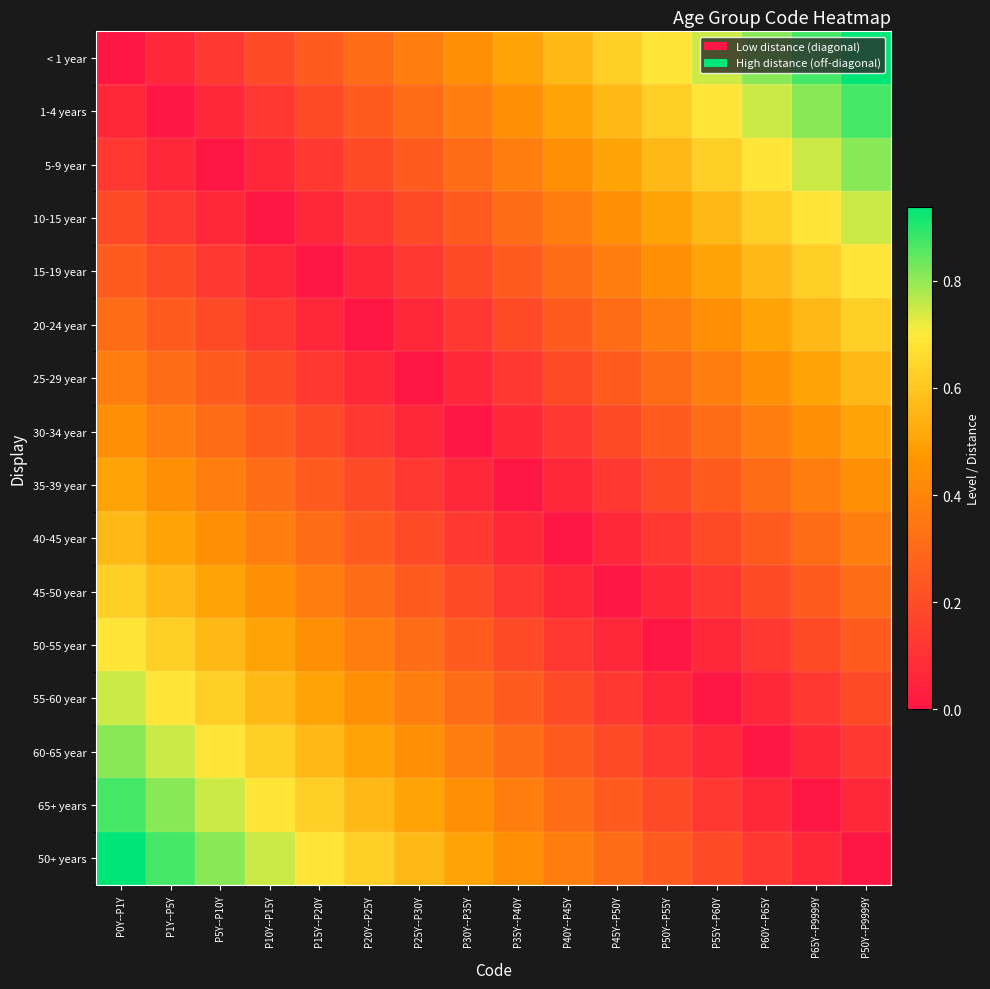

Reading left to right, extract all data points from this chart.

< 1 year: P0Y--P1Y=0.0	P1Y--P5Y=0.1	P5Y--P10Y=0.1	P10Y--P15Y=0.2	P15Y--P20Y=0.2	P20Y--P25Y=0.3	P25Y--P30Y=0.4	P30Y--P35Y=0.4	P35Y--P40Y=0.5	P40Y--P45Y=0.6	P45Y--P50Y=0.6	P50Y--P55Y=0.7	P55Y--P60Y=0.8	P60Y--P65Y=0.8	P65Y--P9999Y=0.9	P50Y--P9999Y=0.9
1-4 years: P0Y--P1Y=0.1	P1Y--P5Y=0.0	P5Y--P10Y=0.1	P10Y--P15Y=0.1	P15Y--P20Y=0.2	P20Y--P25Y=0.2	P25Y--P30Y=0.3	P30Y--P35Y=0.4	P35Y--P40Y=0.4	P40Y--P45Y=0.5	P45Y--P50Y=0.6	P50Y--P55Y=0.6	P55Y--P60Y=0.7	P60Y--P65Y=0.8	P65Y--P9999Y=0.8	P50Y--P9999Y=0.9
5-9 year: P0Y--P1Y=0.1	P1Y--P5Y=0.1	P5Y--P10Y=0.0	P10Y--P15Y=0.1	P15Y--P20Y=0.1	P20Y--P25Y=0.2	P25Y--P30Y=0.2	P30Y--P35Y=0.3	P35Y--P40Y=0.4	P40Y--P45Y=0.4	P45Y--P50Y=0.5	P50Y--P55Y=0.6	P55Y--P60Y=0.6	P60Y--P65Y=0.7	P65Y--P9999Y=0.8	P50Y--P9999Y=0.8
10-15 year: P0Y--P1Y=0.2	P1Y--P5Y=0.1	P5Y--P10Y=0.1	P10Y--P15Y=0.0	P15Y--P20Y=0.1	P20Y--P25Y=0.1	P25Y--P30Y=0.2	P30Y--P35Y=0.2	P35Y--P40Y=0.3	P40Y--P45Y=0.4	P45Y--P50Y=0.4	P50Y--P55Y=0.5	P55Y--P60Y=0.6	P60Y--P65Y=0.6	P65Y--P9999Y=0.7	P50Y--P9999Y=0.8
15-19 year: P0Y--P1Y=0.2	P1Y--P5Y=0.2	P5Y--P10Y=0.1	P10Y--P15Y=0.1	P15Y--P20Y=0.0	P20Y--P25Y=0.1	P25Y--P30Y=0.1	P30Y--P35Y=0.2	P35Y--P40Y=0.2	P40Y--P45Y=0.3	P45Y--P50Y=0.4	P50Y--P55Y=0.4	P55Y--P60Y=0.5	P60Y--P65Y=0.6	P65Y--P9999Y=0.6	P50Y--P9999Y=0.7
20-24 year: P0Y--P1Y=0.3	P1Y--P5Y=0.2	P5Y--P10Y=0.2	P10Y--P15Y=0.1	P15Y--P20Y=0.1	P20Y--P25Y=0.0	P25Y--P30Y=0.1	P30Y--P35Y=0.1	P35Y--P40Y=0.2	P40Y--P45Y=0.2	P45Y--P50Y=0.3	P50Y--P55Y=0.4	P55Y--P60Y=0.4	P60Y--P65Y=0.5	P65Y--P9999Y=0.6	P50Y--P9999Y=0.6
25-29 year: P0Y--P1Y=0.4	P1Y--P5Y=0.3	P5Y--P10Y=0.2	P10Y--P15Y=0.2	P15Y--P20Y=0.1	P20Y--P25Y=0.1	P25Y--P30Y=0.0	P30Y--P35Y=0.1	P35Y--P40Y=0.1	P40Y--P45Y=0.2	P45Y--P50Y=0.2	P50Y--P55Y=0.3	P55Y--P60Y=0.4	P60Y--P65Y=0.4	P65Y--P9999Y=0.5	P50Y--P9999Y=0.6
30-34 year: P0Y--P1Y=0.4	P1Y--P5Y=0.4	P5Y--P10Y=0.3	P10Y--P15Y=0.2	P15Y--P20Y=0.2	P20Y--P25Y=0.1	P25Y--P30Y=0.1	P30Y--P35Y=0.0	P35Y--P40Y=0.1	P40Y--P45Y=0.1	P45Y--P50Y=0.2	P50Y--P55Y=0.2	P55Y--P60Y=0.3	P60Y--P65Y=0.4	P65Y--P9999Y=0.4	P50Y--P9999Y=0.5
35-39 year: P0Y--P1Y=0.5	P1Y--P5Y=0.4	P5Y--P10Y=0.4	P10Y--P15Y=0.3	P15Y--P20Y=0.2	P20Y--P25Y=0.2	P25Y--P30Y=0.1	P30Y--P35Y=0.1	P35Y--P40Y=0.0	P40Y--P45Y=0.1	P45Y--P50Y=0.1	P50Y--P55Y=0.2	P55Y--P60Y=0.2	P60Y--P65Y=0.3	P65Y--P9999Y=0.4	P50Y--P9999Y=0.4
40-45 year: P0Y--P1Y=0.6	P1Y--P5Y=0.5	P5Y--P10Y=0.4	P10Y--P15Y=0.4	P15Y--P20Y=0.3	P20Y--P25Y=0.2	P25Y--P30Y=0.2	P30Y--P35Y=0.1	P35Y--P40Y=0.1	P40Y--P45Y=0.0	P45Y--P50Y=0.1	P50Y--P55Y=0.1	P55Y--P60Y=0.2	P60Y--P65Y=0.2	P65Y--P9999Y=0.3	P50Y--P9999Y=0.4
45-50 year: P0Y--P1Y=0.6	P1Y--P5Y=0.6	P5Y--P10Y=0.5	P10Y--P15Y=0.4	P15Y--P20Y=0.4	P20Y--P25Y=0.3	P25Y--P30Y=0.2	P30Y--P35Y=0.2	P35Y--P40Y=0.1	P40Y--P45Y=0.1	P45Y--P50Y=0.0	P50Y--P55Y=0.1	P55Y--P60Y=0.1	P60Y--P65Y=0.2	P65Y--P9999Y=0.2	P50Y--P9999Y=0.3
50-55 year: P0Y--P1Y=0.7	P1Y--P5Y=0.6	P5Y--P10Y=0.6	P10Y--P15Y=0.5	P15Y--P20Y=0.4	P20Y--P25Y=0.4	P25Y--P30Y=0.3	P30Y--P35Y=0.2	P35Y--P40Y=0.2	P40Y--P45Y=0.1	P45Y--P50Y=0.1	P50Y--P55Y=0.0	P55Y--P60Y=0.1	P60Y--P65Y=0.1	P65Y--P9999Y=0.2	P50Y--P9999Y=0.2
55-60 year: P0Y--P1Y=0.8	P1Y--P5Y=0.7	P5Y--P10Y=0.6	P10Y--P15Y=0.6	P15Y--P20Y=0.5	P20Y--P25Y=0.4	P25Y--P30Y=0.4	P30Y--P35Y=0.3	P35Y--P40Y=0.2	P40Y--P45Y=0.2	P45Y--P50Y=0.1	P50Y--P55Y=0.1	P55Y--P60Y=0.0	P60Y--P65Y=0.1	P65Y--P9999Y=0.1	P50Y--P9999Y=0.2
60-65 year: P0Y--P1Y=0.8	P1Y--P5Y=0.8	P5Y--P10Y=0.7	P10Y--P15Y=0.6	P15Y--P20Y=0.6	P20Y--P25Y=0.5	P25Y--P30Y=0.4	P30Y--P35Y=0.4	P35Y--P40Y=0.3	P40Y--P45Y=0.2	P45Y--P50Y=0.2	P50Y--P55Y=0.1	P55Y--P60Y=0.1	P60Y--P65Y=0.0	P65Y--P9999Y=0.1	P50Y--P9999Y=0.1
65+ years: P0Y--P1Y=0.9	P1Y--P5Y=0.8	P5Y--P10Y=0.8	P10Y--P15Y=0.7	P15Y--P20Y=0.6	P20Y--P25Y=0.6	P25Y--P30Y=0.5	P30Y--P35Y=0.4	P35Y--P40Y=0.4	P40Y--P45Y=0.3	P45Y--P50Y=0.2	P50Y--P55Y=0.2	P55Y--P60Y=0.1	P60Y--P65Y=0.1	P65Y--P9999Y=0.0	P50Y--P9999Y=0.1
50+ years: P0Y--P1Y=0.9	P1Y--P5Y=0.9	P5Y--P10Y=0.8	P10Y--P15Y=0.8	P15Y--P20Y=0.7	P20Y--P25Y=0.6	P25Y--P30Y=0.6	P30Y--P35Y=0.5	P35Y--P40Y=0.4	P40Y--P45Y=0.4	P45Y--P50Y=0.3	P50Y--P55Y=0.2	P55Y--P60Y=0.2	P60Y--P65Y=0.1	P65Y--P9999Y=0.1	P50Y--P9999Y=0.0